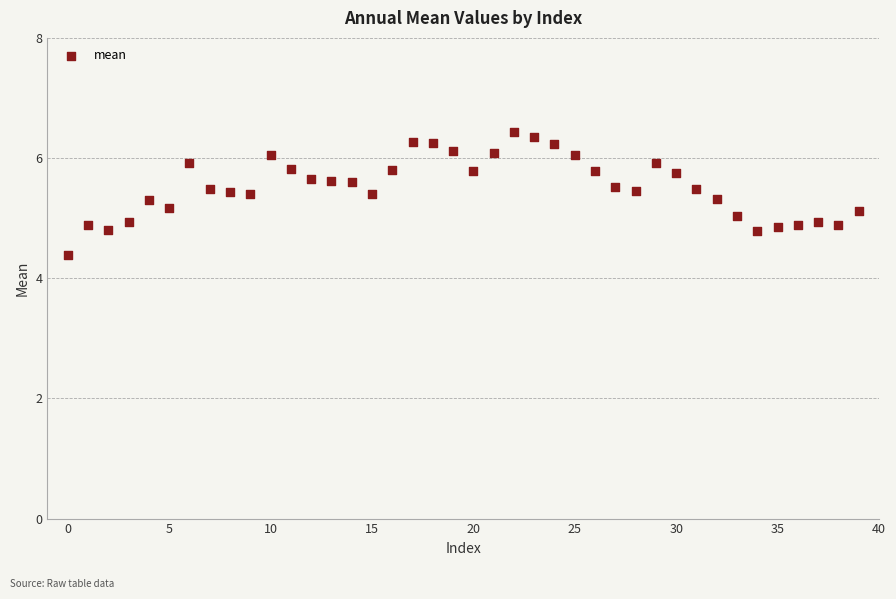

What is the range of Y values (max minus min)?

2.1